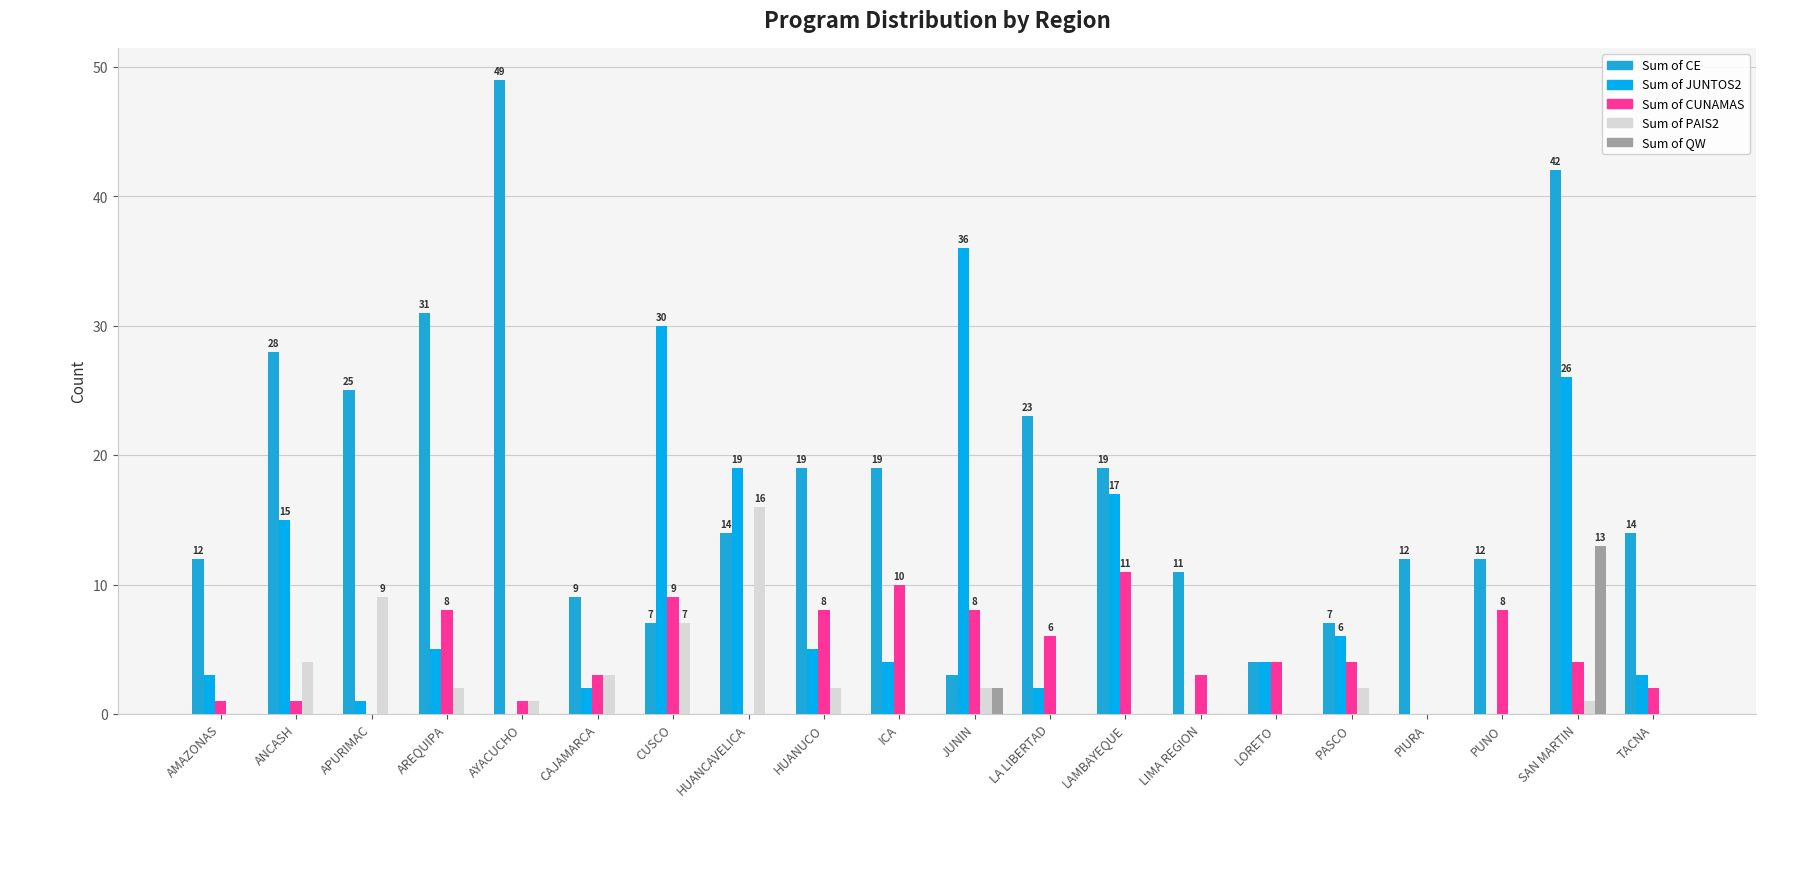

What is the difference between the highest and lowest values at PUNO?

12